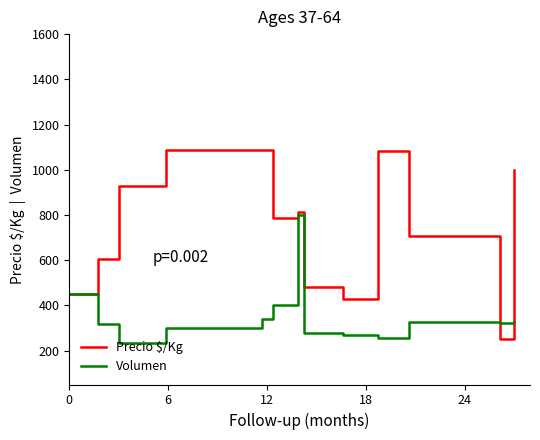

What is the maximum value for Precio $/Kg?

1088.0